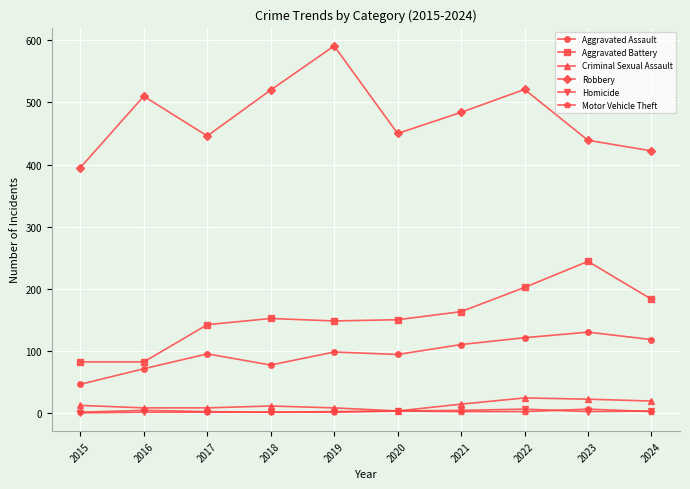

What are all the series names shown in the legend?

Aggravated Assault, Aggravated Battery, Criminal Sexual Assault, Robbery, Homicide, Motor Vehicle Theft